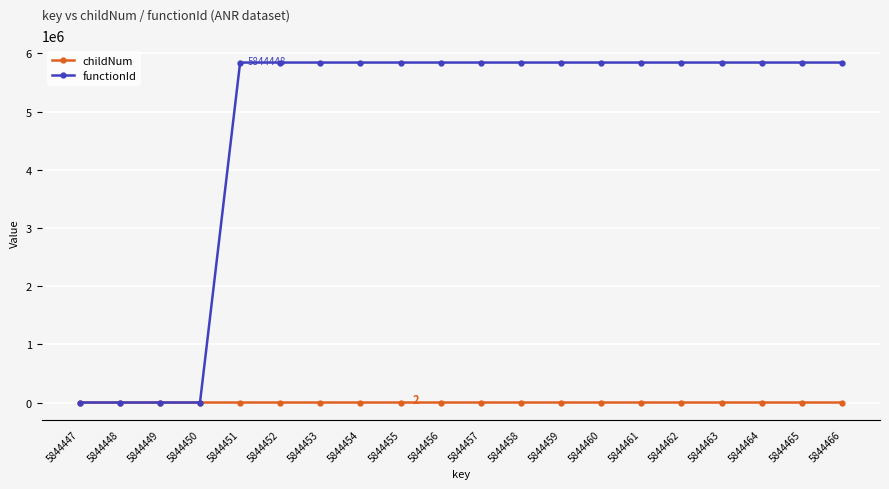

At 5844452, list the series in order from smallest to largest.

childNum, functionId